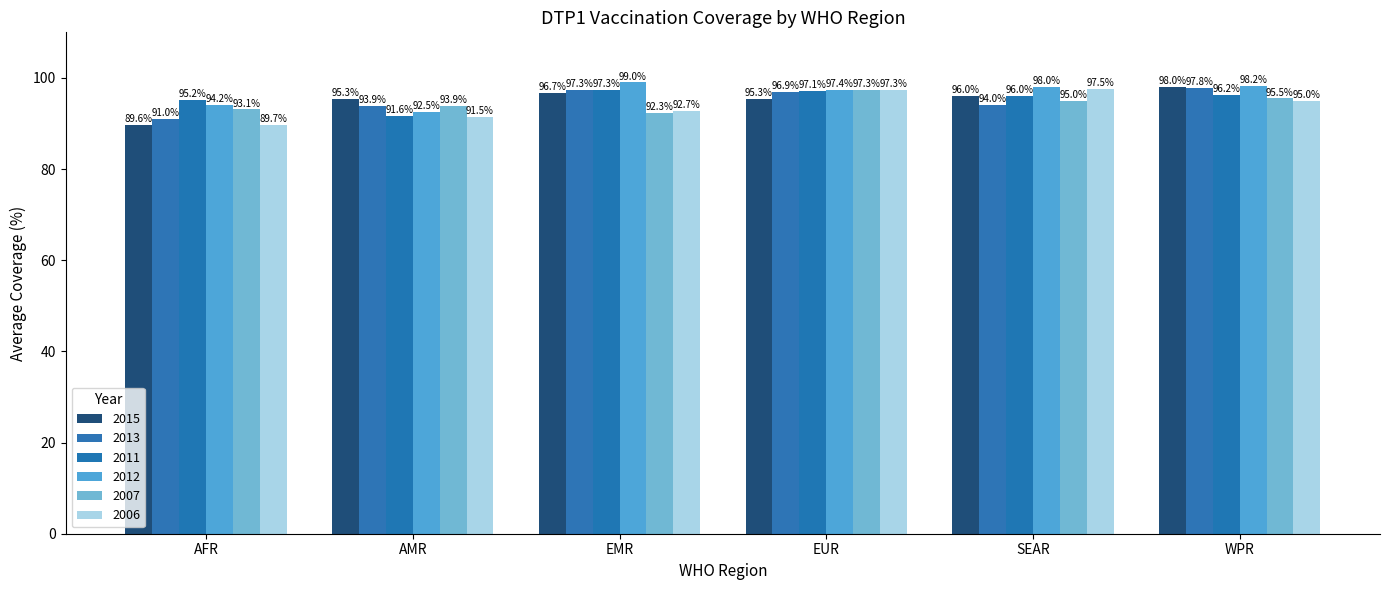

Rank the categories by 2013 value from lowest to highest.

AFR, AMR, SEAR, EUR, EMR, WPR